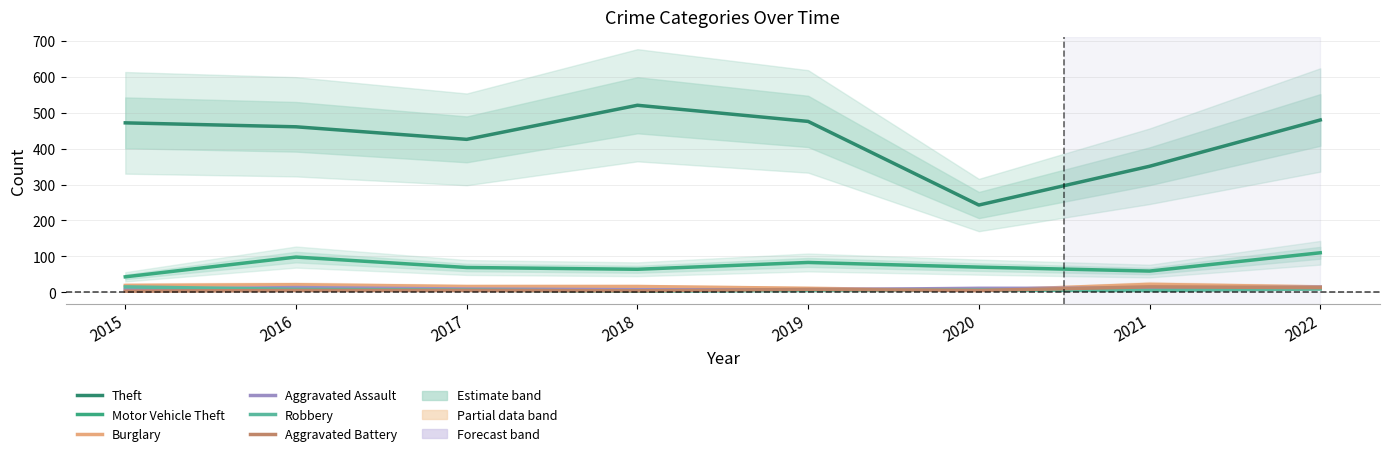

Which series has the largest total across all categories?

Theft